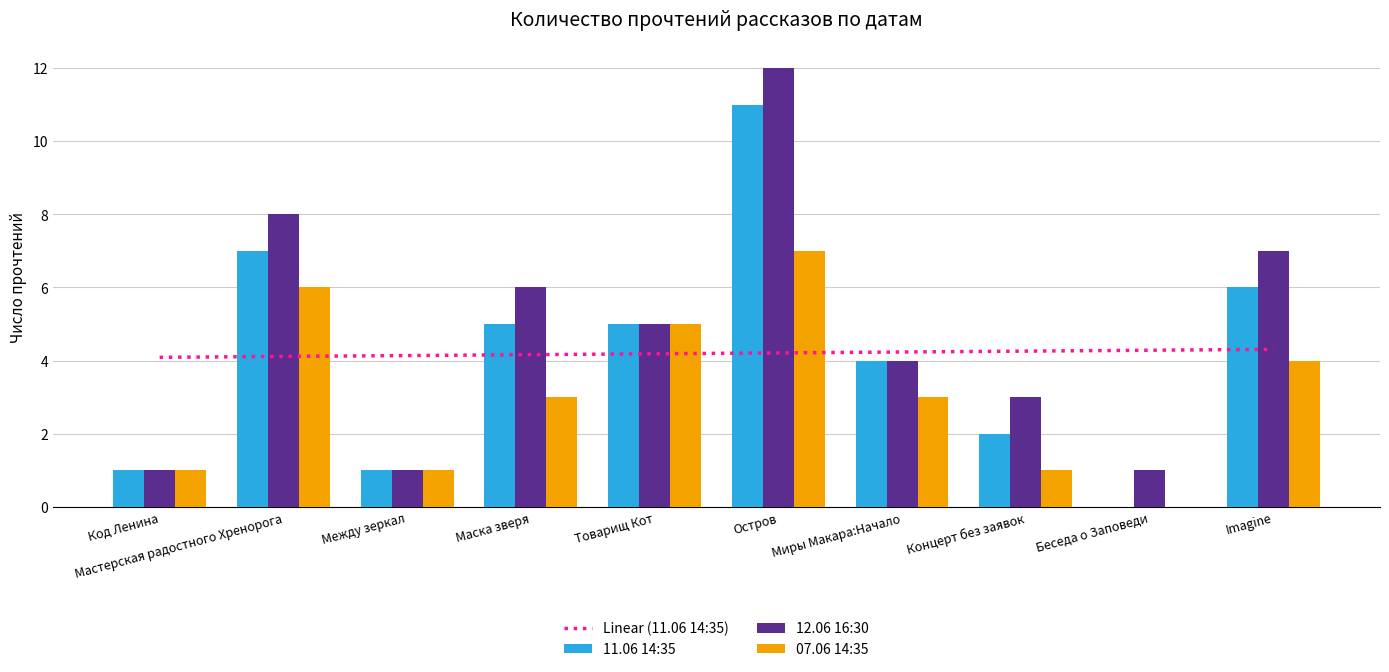

Count the number of categories in the chart.

10